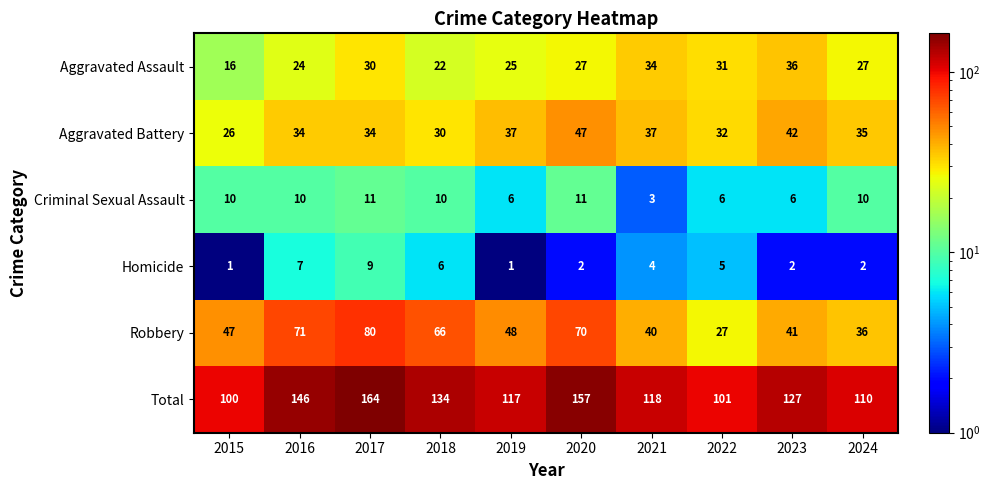

What is the lowest value of the Criminal Sexual Assault series?

3